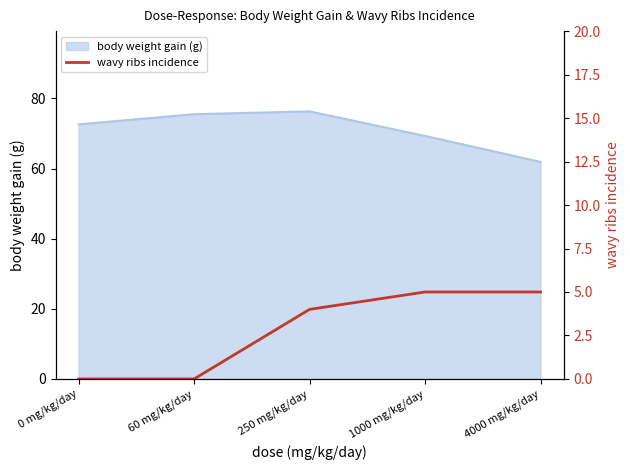

Is it true that body weight gain (g) equals 76.3 at 250 mg/kg/day?

True